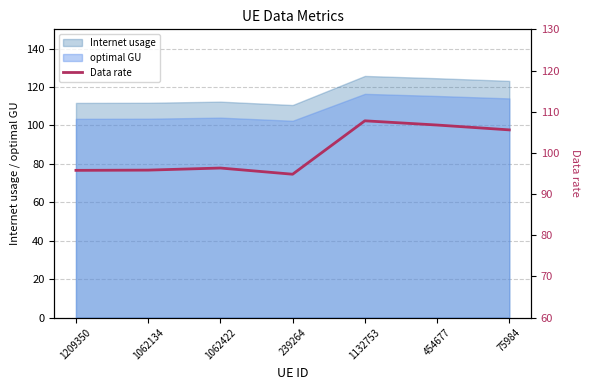

What is the sum of all values?

702.8